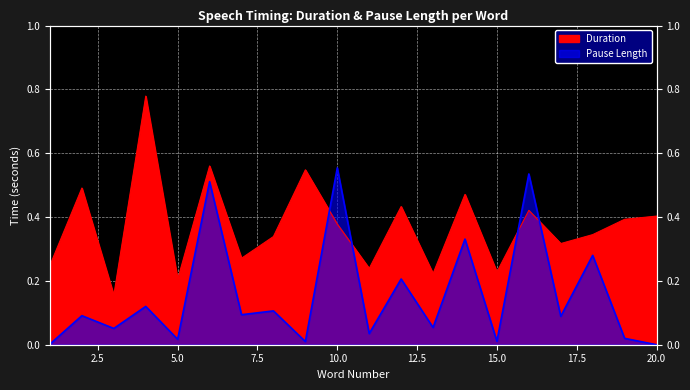

Is it true that Duration equals 0.6 at 6?

True